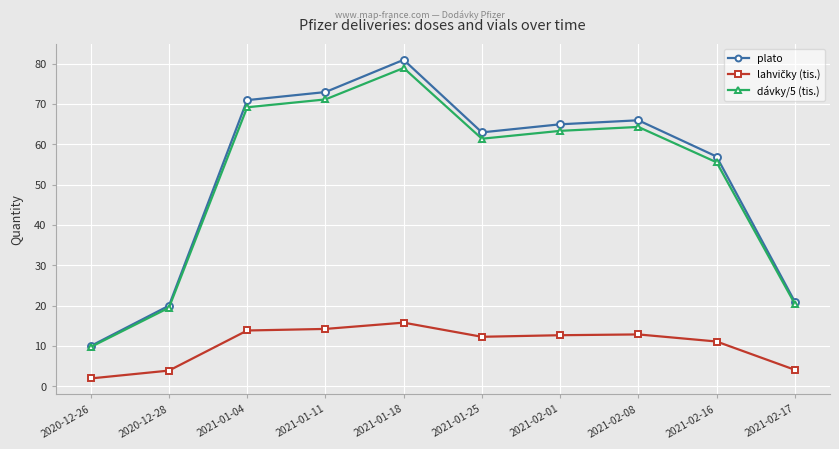

At which label is plato closest to 45?

2021-02-16